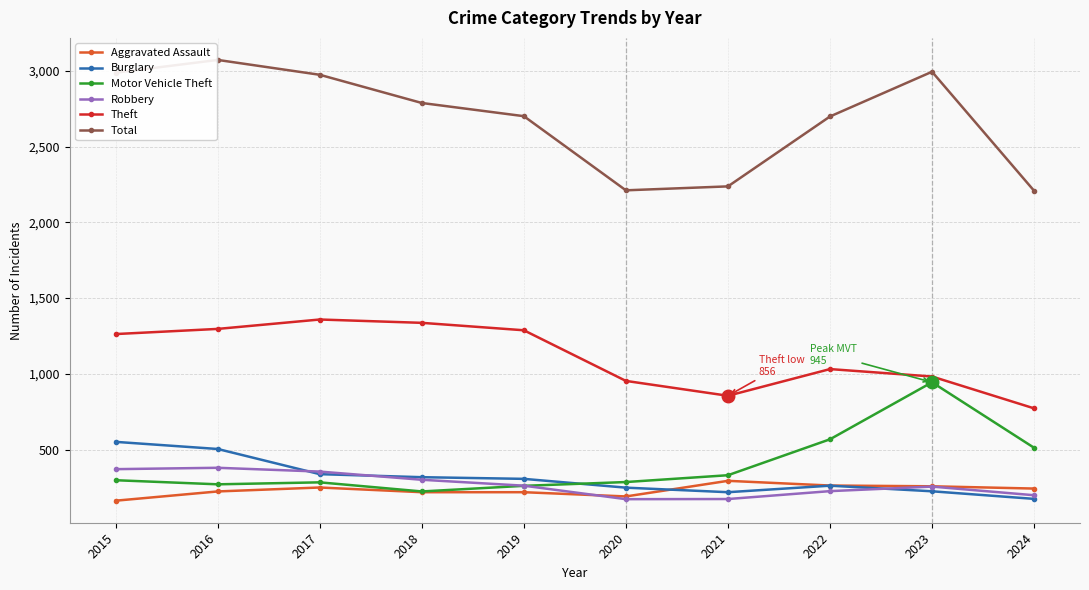

True or false: Robbery has more than 0 points higher than both neighbors.

True